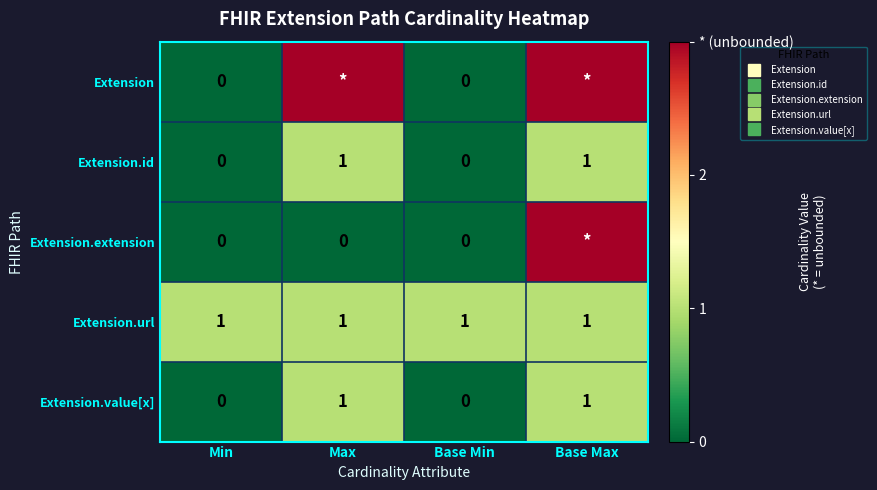

List the labels in order of Extension value, largest first.

Max, Base Max, Min, Base Min